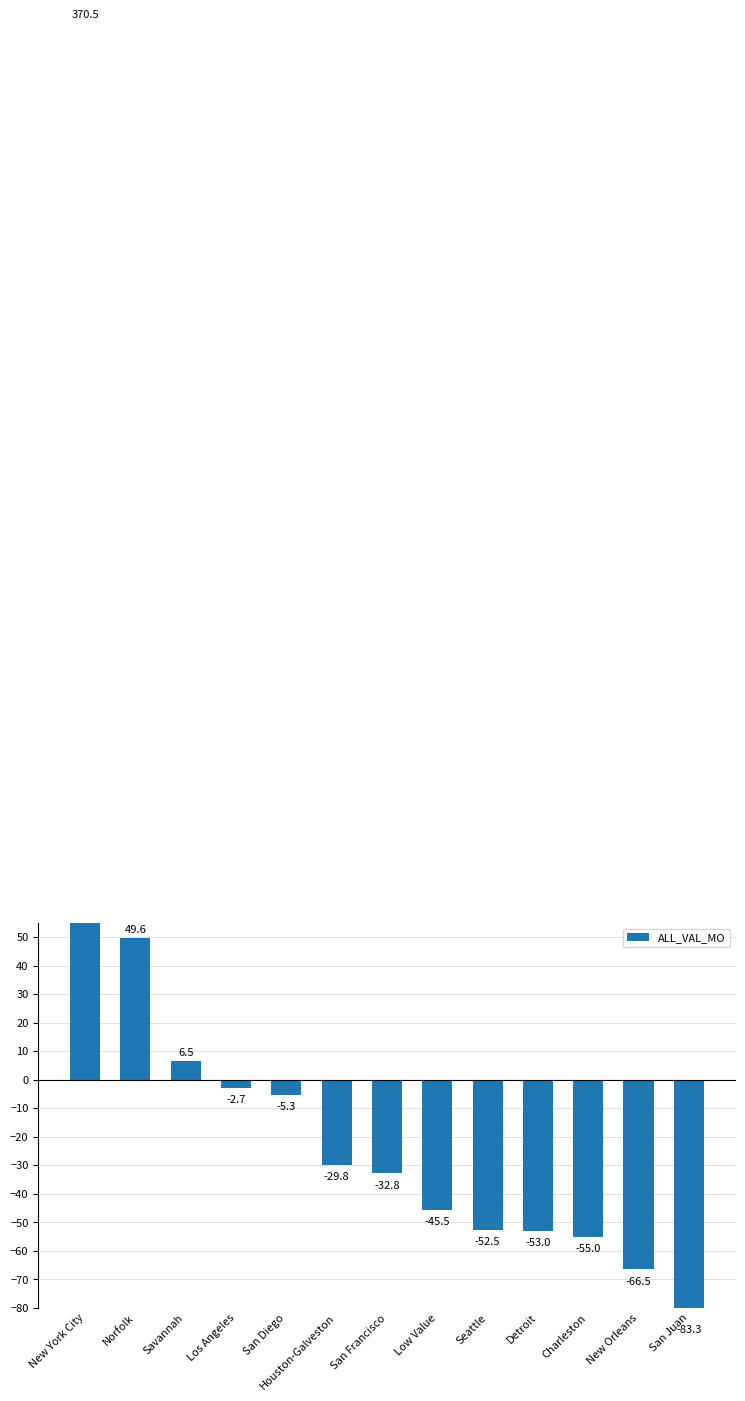

What is the sum of the values at New Orleans and Norfolk?

-16.9